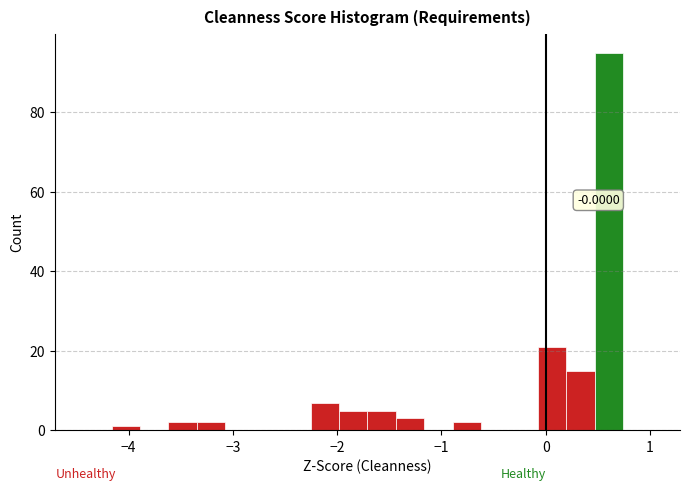

Read against the x-axis, roughly where is the centre of the tallest bar?

0.6